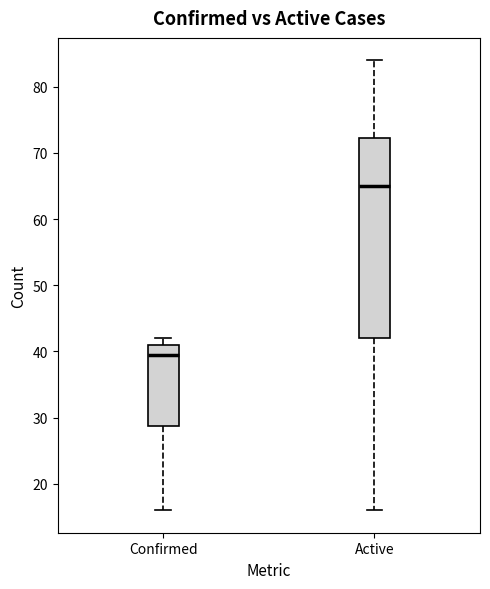

Where does the lower whisker of the box for Active end on the y-axis? The values are not printed on the chart, so give them approximately, as read against the axis.

16